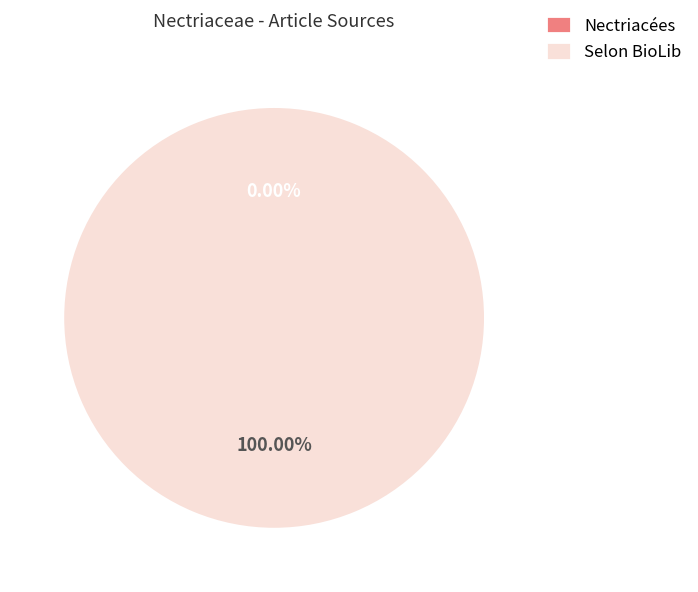

To the nearest percent, what is the difference between the Selon BioLib and Nectriacées slice percentages?

100%